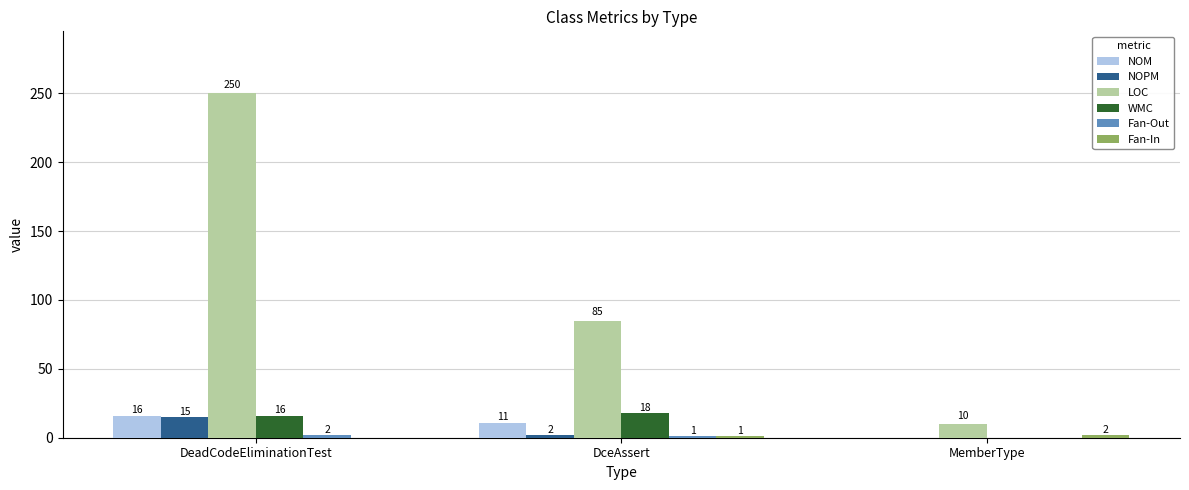

The value of WMC at DceAssert is 18. True or false?

True